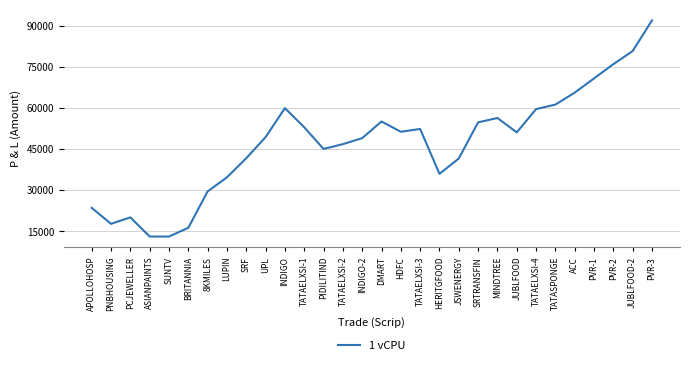

True or false: the data shows 23647 at INDIGO.

False